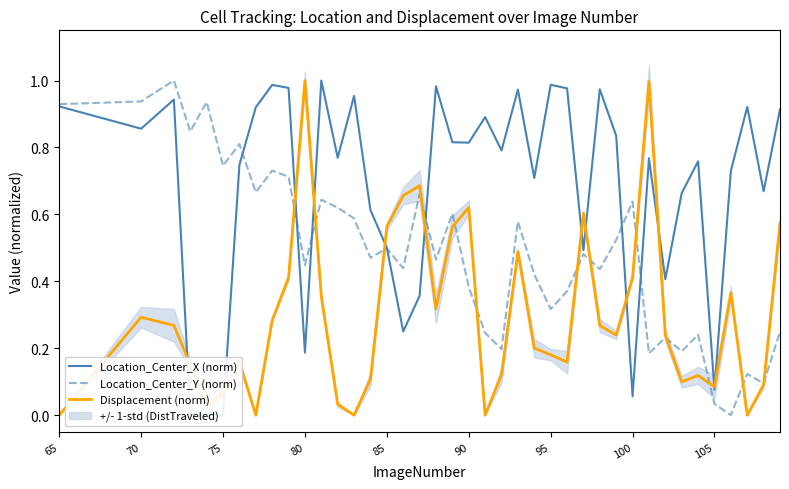

The value of Location_Center_Y (norm) at 95 is 0.2. True or false?

False